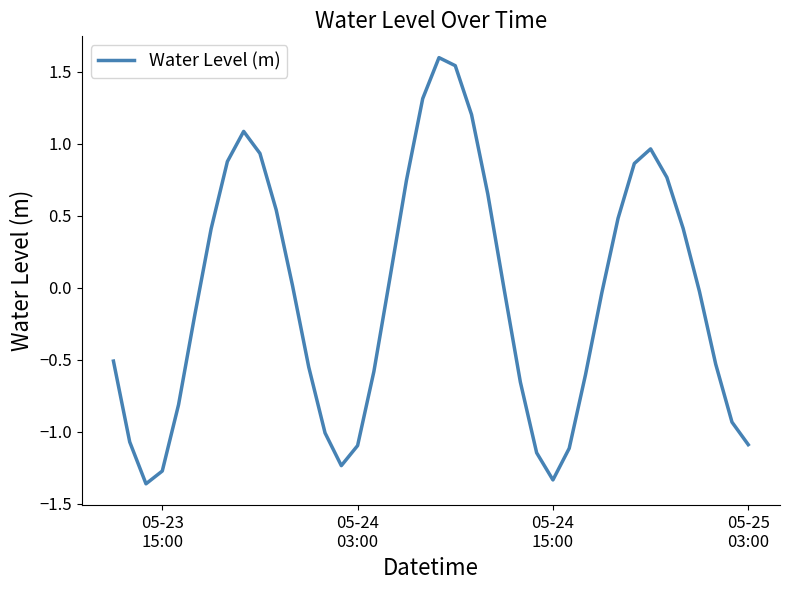

What is the maximum value shown in the chart?

1.6